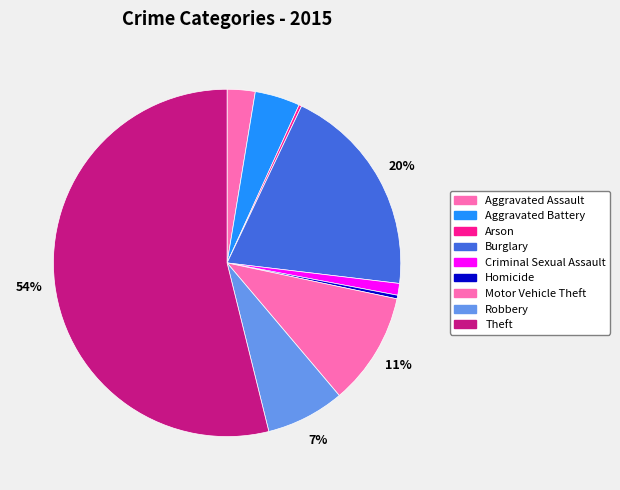

Which category has the biggest portion of the pie?

Theft